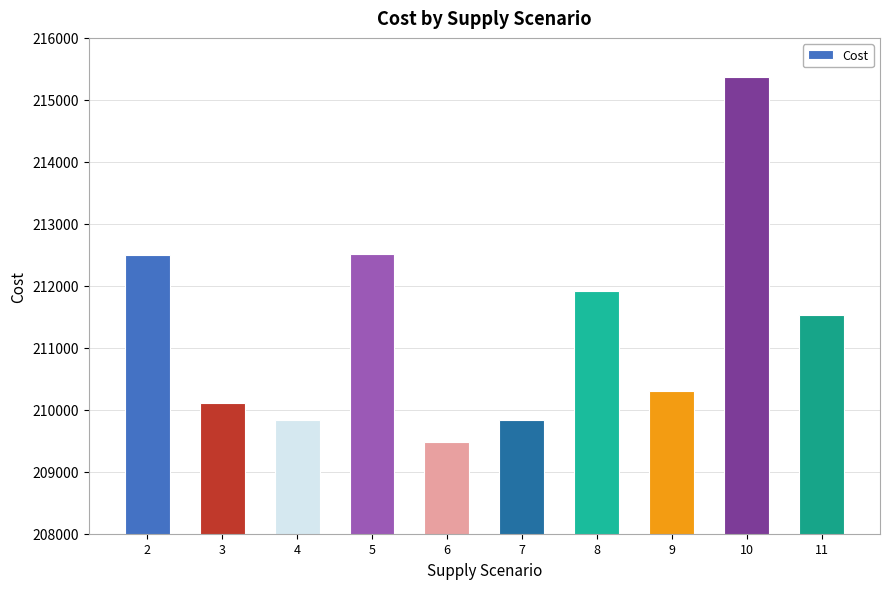

What is the value of the 10th bar from the left?

211524.7